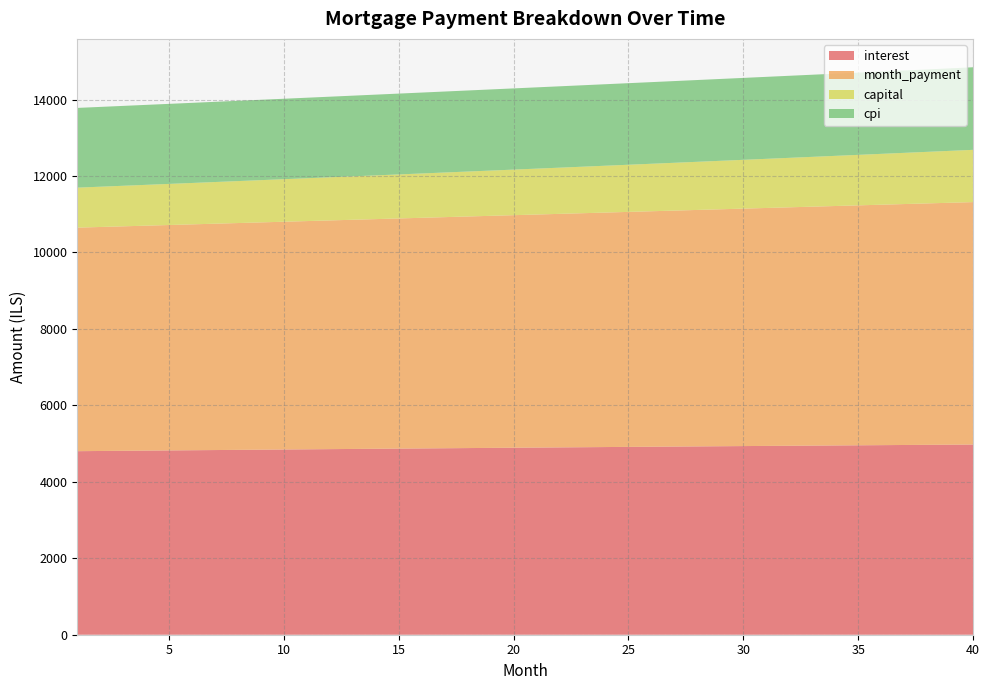

Reading left to right, extract all data points from this chart.

interest: 1=4801.6	2=4806.6	3=4811.6	4=4816.5	5=4821.4	6=4826.3	7=4831.2	8=4836.0	9=4840.8	10=4845.6	11=4850.3	12=4855.0	13=4859.7	14=4864.4	15=4869.1	16=4873.7	17=4878.3	18=4882.8	19=4887.3	20=4891.8	21=4896.3	22=4900.7	23=4905.1	24=4909.5	25=4913.9	26=4918.2	27=4922.5	28=4926.7	29=4930.9	30=4935.1	31=4939.3	32=4943.4	33=4947.5	34=4951.5	35=4955.5	36=4959.5	37=4963.5	38=4967.4	39=4971.3	40=4975.1
month_payment: 1=5847.9	2=5860.1	3=5872.3	4=5884.5	5=5896.8	6=5909.1	7=5921.4	8=5933.7	9=5946.1	10=5958.5	11=5970.9	12=5983.3	13=5995.8	14=6008.3	15=6020.8	16=6033.3	17=6045.9	18=6058.5	19=6071.1	20=6083.8	21=6096.4	22=6109.1	23=6121.9	24=6134.6	25=6147.4	26=6160.2	27=6173.0	28=6185.9	29=6198.8	30=6211.7	31=6224.6	32=6237.6	33=6250.6	34=6263.6	35=6276.7	36=6289.7	37=6302.9	38=6316.0	39=6329.1	40=6342.3
capital: 1=1046.2	2=1053.4	3=1060.7	4=1068.0	5=1075.3	6=1082.8	7=1090.2	8=1097.7	9=1105.3	10=1112.9	11=1120.5	12=1128.3	13=1136.0	14=1143.8	15=1151.7	16=1159.7	17=1167.6	18=1175.7	19=1183.8	20=1191.9	21=1200.1	22=1208.4	23=1216.7	24=1225.1	25=1233.5	26=1242.0	27=1250.6	28=1259.2	29=1267.8	30=1276.6	31=1285.4	32=1294.2	33=1303.1	34=1312.1	35=1321.1	36=1330.2	37=1339.4	38=1348.6	39=1357.9	40=1367.2
cpi: 1=2085.5	2=2087.6	3=2089.8	4=2091.9	5=2094.0	6=2096.1	7=2098.2	8=2100.3	9=2102.4	10=2104.5	11=2106.5	12=2108.5	13=2110.6	14=2112.6	15=2114.6	16=2116.6	17=2118.5	18=2120.5	19=2122.5	20=2124.4	21=2126.3	22=2128.2	23=2130.1	24=2132.0	25=2133.9	26=2135.8	27=2137.6	28=2139.4	29=2141.2	30=2143.0	31=2144.8	32=2146.6	33=2148.4	34=2150.1	35=2151.8	36=2153.5	37=2155.2	38=2156.9	39=2158.6	40=2160.2